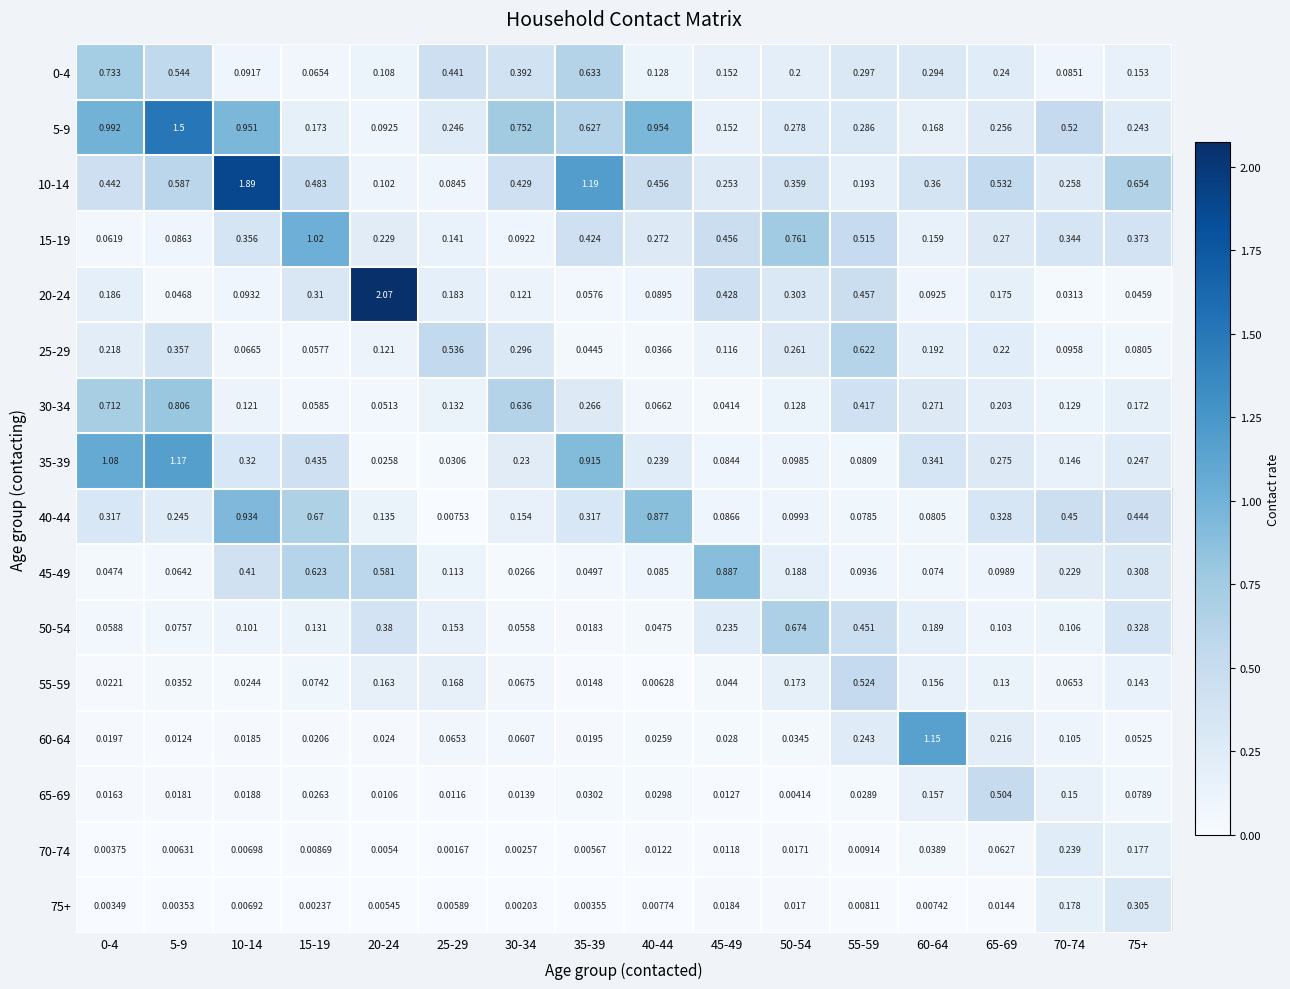

Is the value of 70-74 at 10-14 greater than the value of 0-4 at 10-14?

No